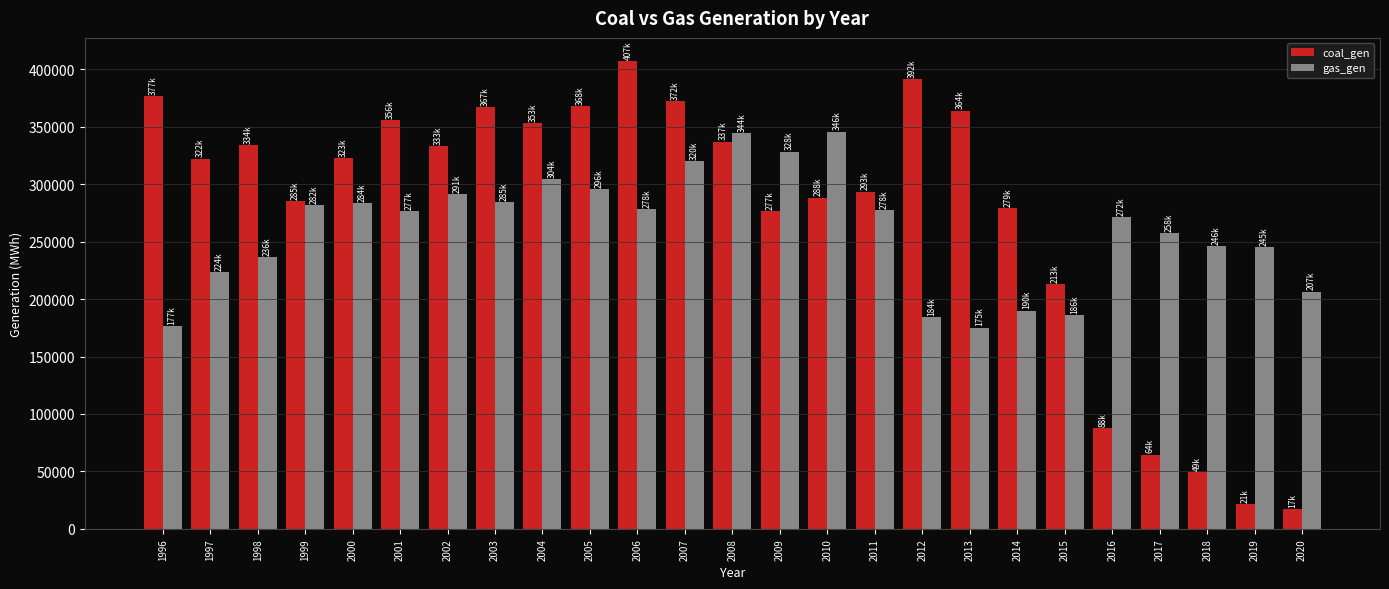

Does the chart contain stacked bars?

No